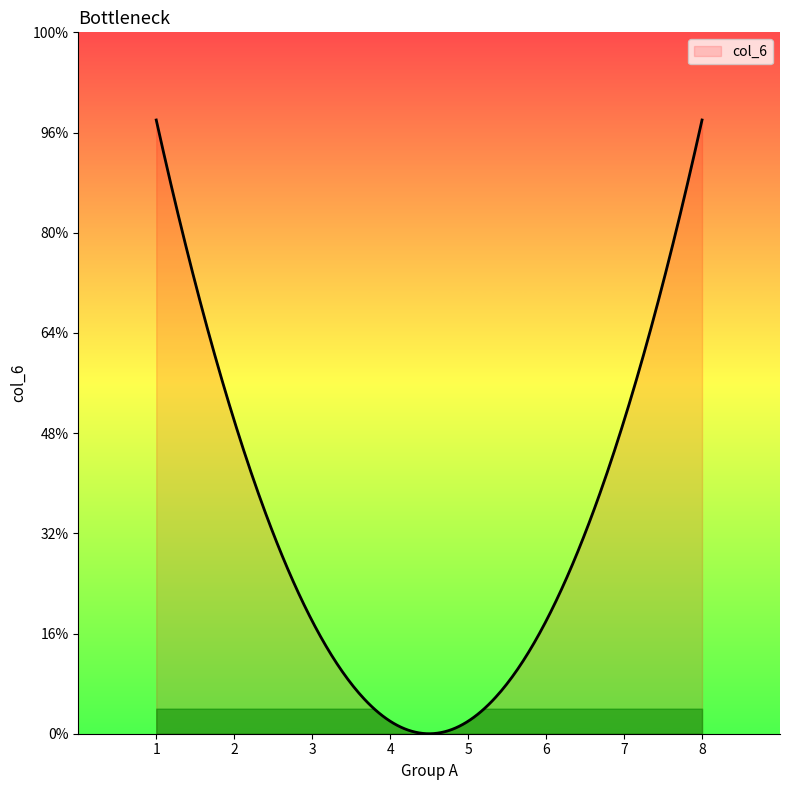

Does the chart display data point markers on the line(s)?

No